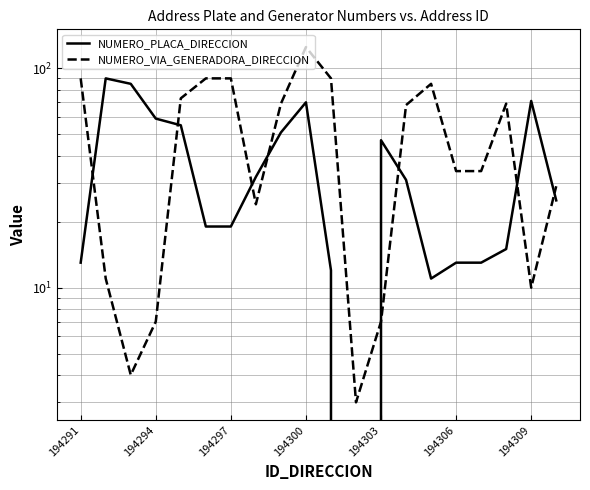

At how many categories does at least one series exceed 10?

19